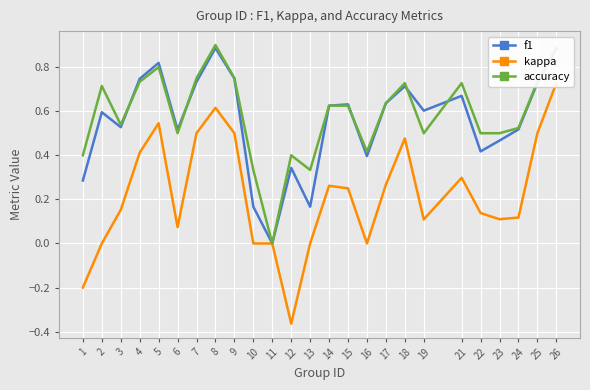

At which category does the chart reach its minimum across all series?

12